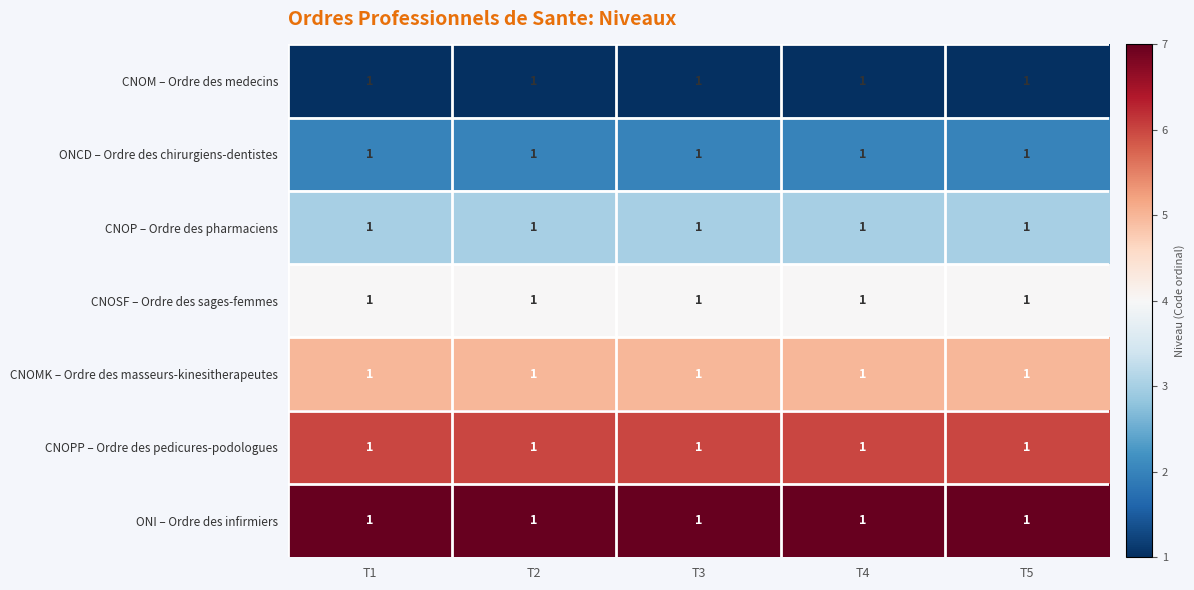

Reading right to left, list all the values displayed in this chart.

CNOM – Ordre des medecins: T5=1	T4=1	T3=1	T2=1	T1=1
ONCD – Ordre des chirurgiens-dentistes: T5=1	T4=1	T3=1	T2=1	T1=1
CNOP – Ordre des pharmaciens: T5=1	T4=1	T3=1	T2=1	T1=1
CNOSF – Ordre des sages-femmes: T5=1	T4=1	T3=1	T2=1	T1=1
CNOMK – Ordre des masseurs-kinesitherapeutes: T5=1	T4=1	T3=1	T2=1	T1=1
CNOPP – Ordre des pedicures-podologues: T5=1	T4=1	T3=1	T2=1	T1=1
ONI – Ordre des infirmiers: T5=1	T4=1	T3=1	T2=1	T1=1